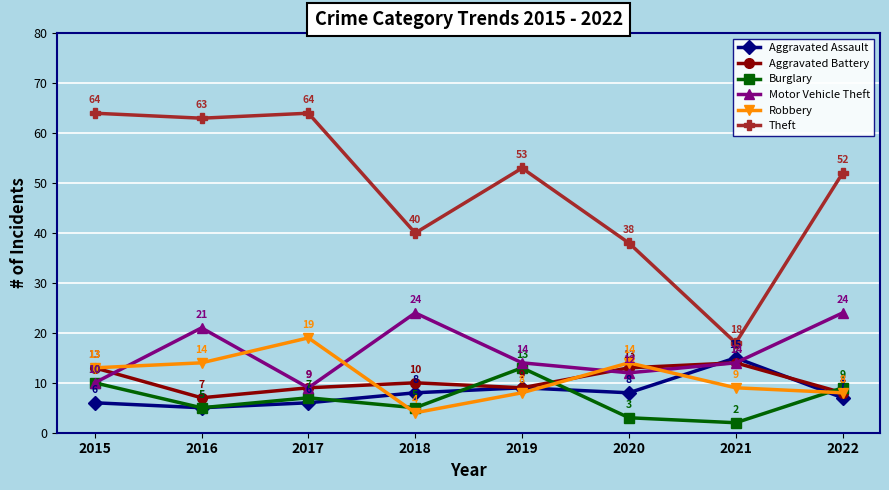

What are all the series names shown in the legend?

Aggravated Assault, Aggravated Battery, Burglary, Motor Vehicle Theft, Robbery, Theft